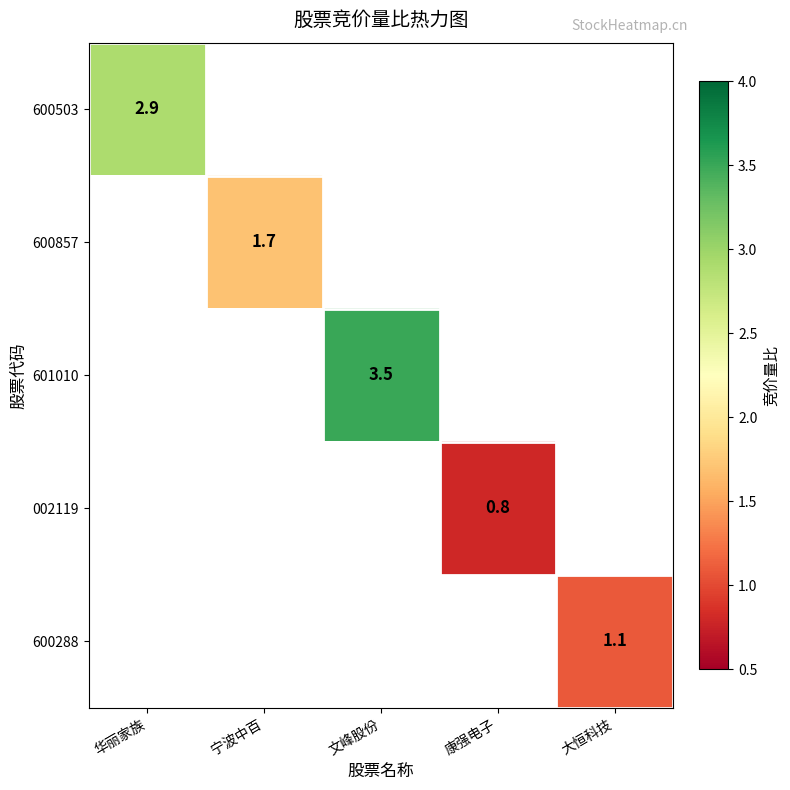

At how many categories does at least one series exceed 1?

4